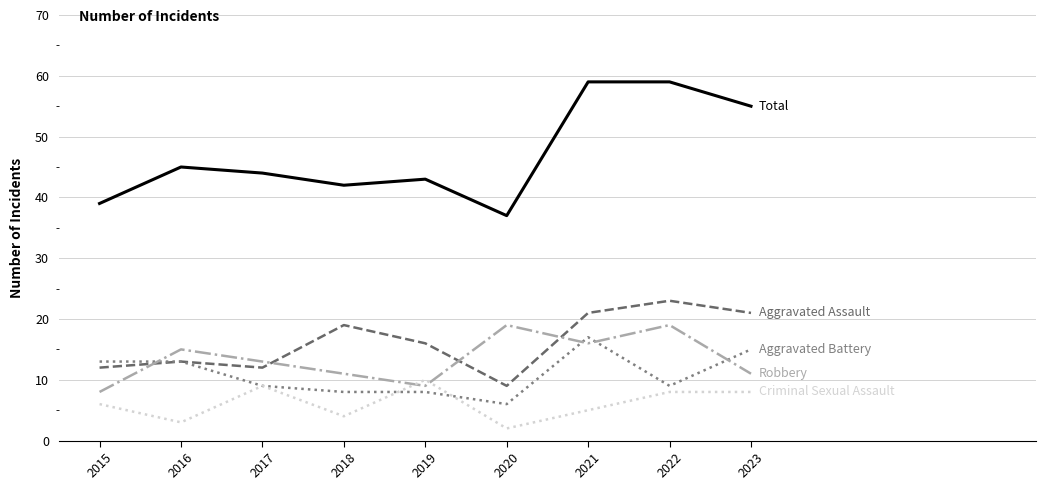

What is the spread (max minus min) of values at 2015?

33